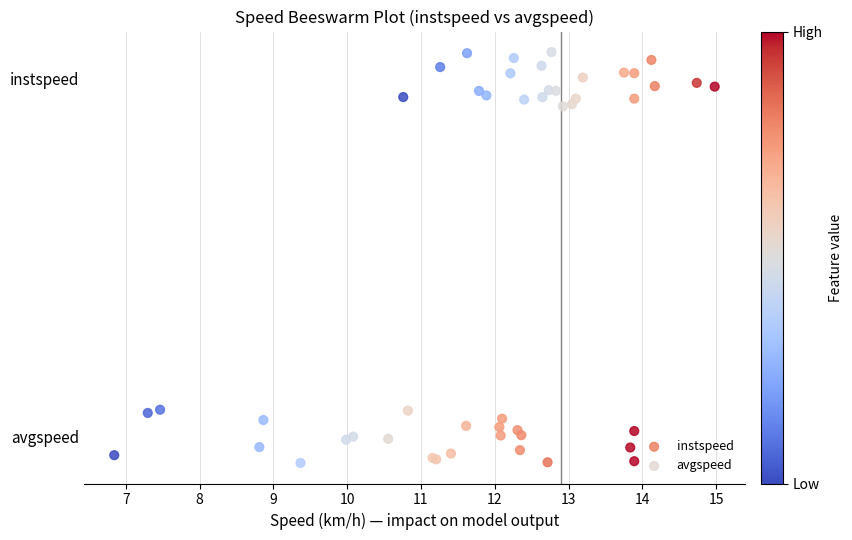

Which series contains the highest Y value?

instspeed